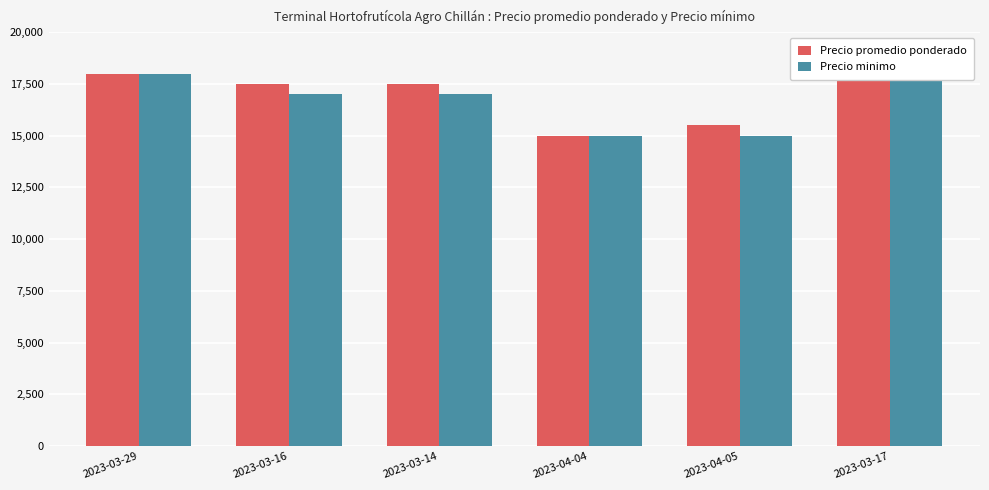

List the series in order of their peak value, lowest first.

Precio promedio ponderado, Precio minimo